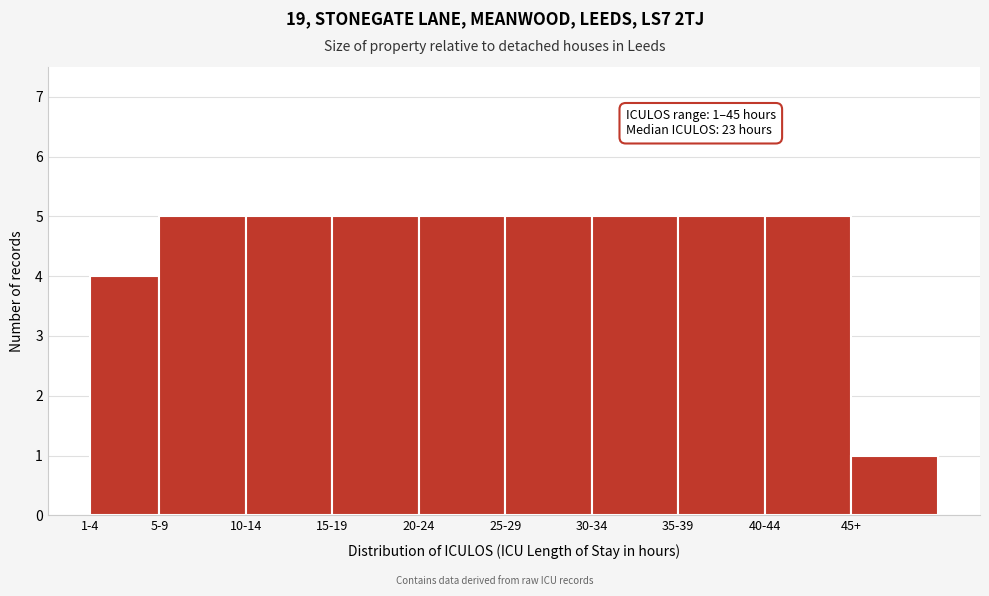

Reading left to right, list all the values displayed in this chart.

4	5	5	5	5	5	5	5	5	1